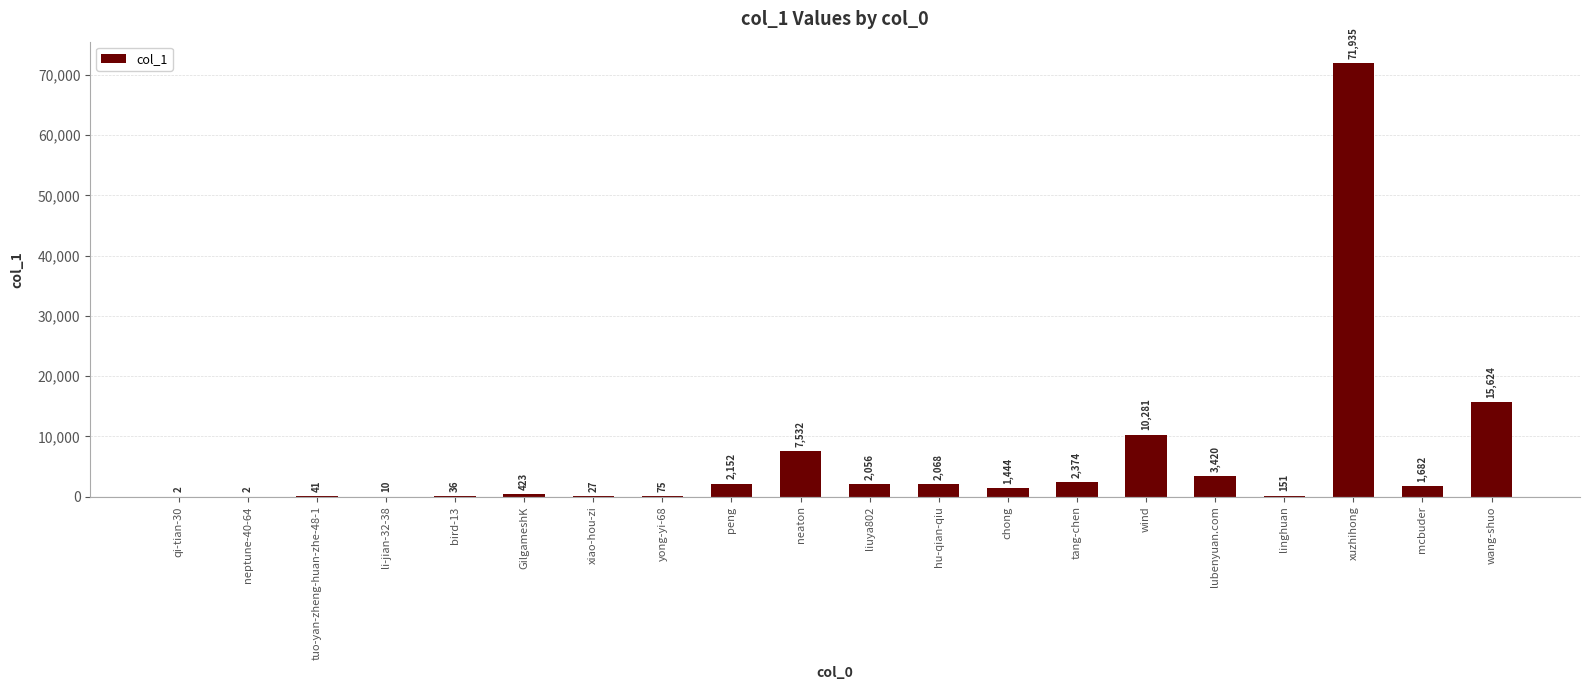

Where does the data first go above 1682?

peng